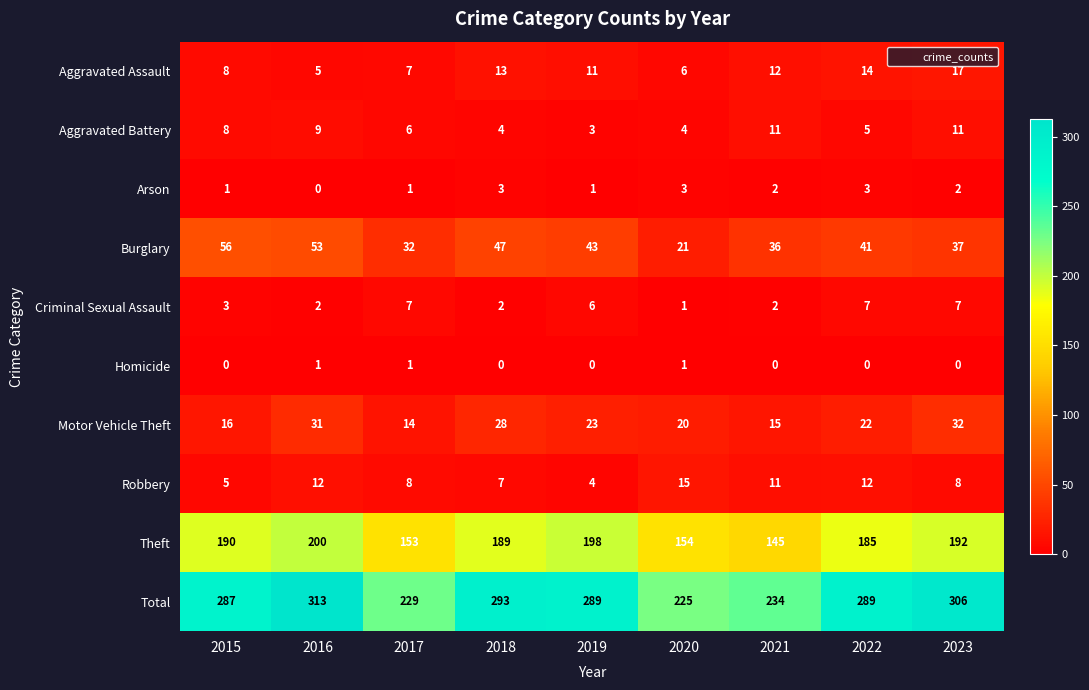

At 2022, list the series in order from smallest to largest.

Homicide, Arson, Aggravated Battery, Criminal Sexual Assault, Robbery, Aggravated Assault, Motor Vehicle Theft, Burglary, Theft, Total